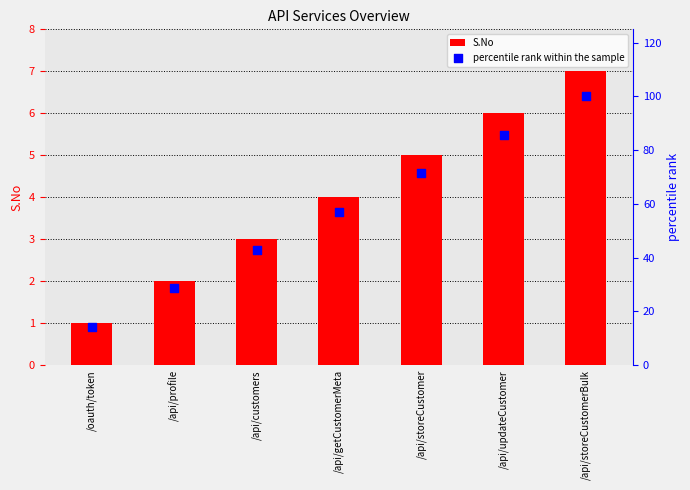

What are all the series names shown in the legend?

S.No, percentile rank within the sample